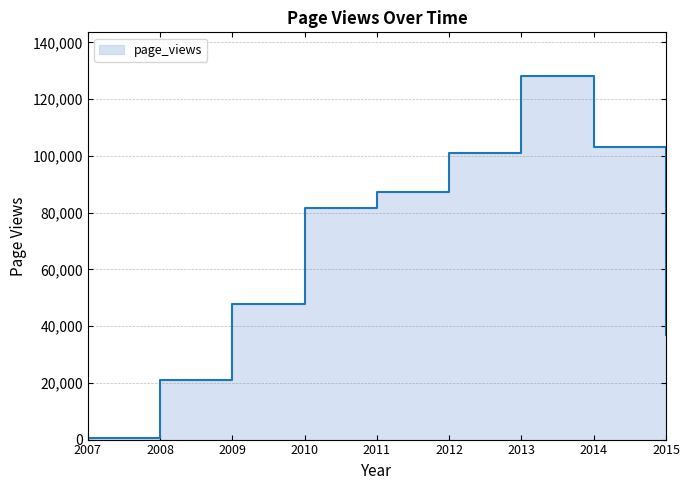

How many lines are shown in the chart?

1